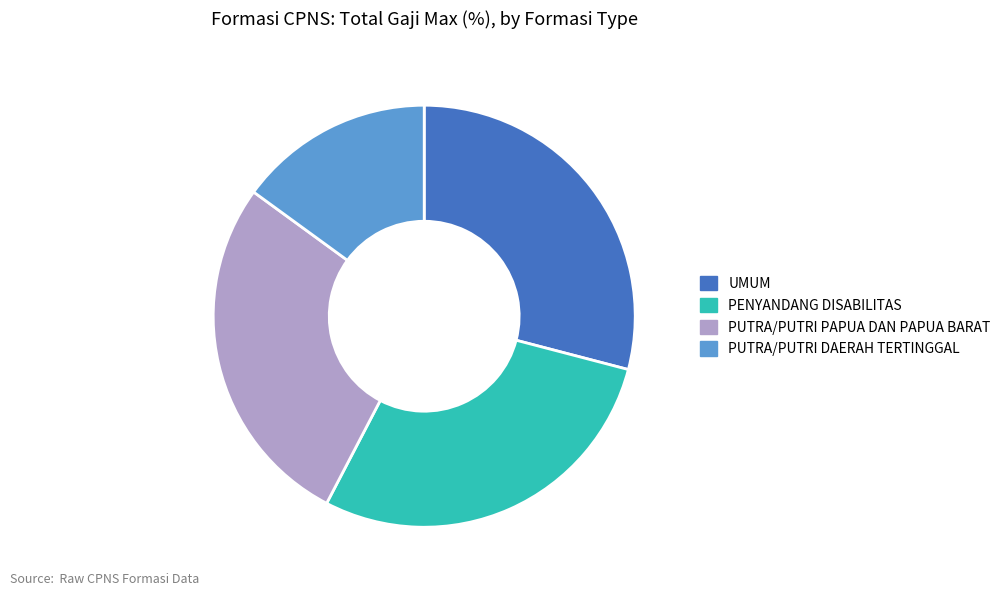

Combined, do PENYANDANG DISABILITAS and PUTRA/PUTRI PAPUA DAN PAPUA BARAT account for over 50%?

Yes